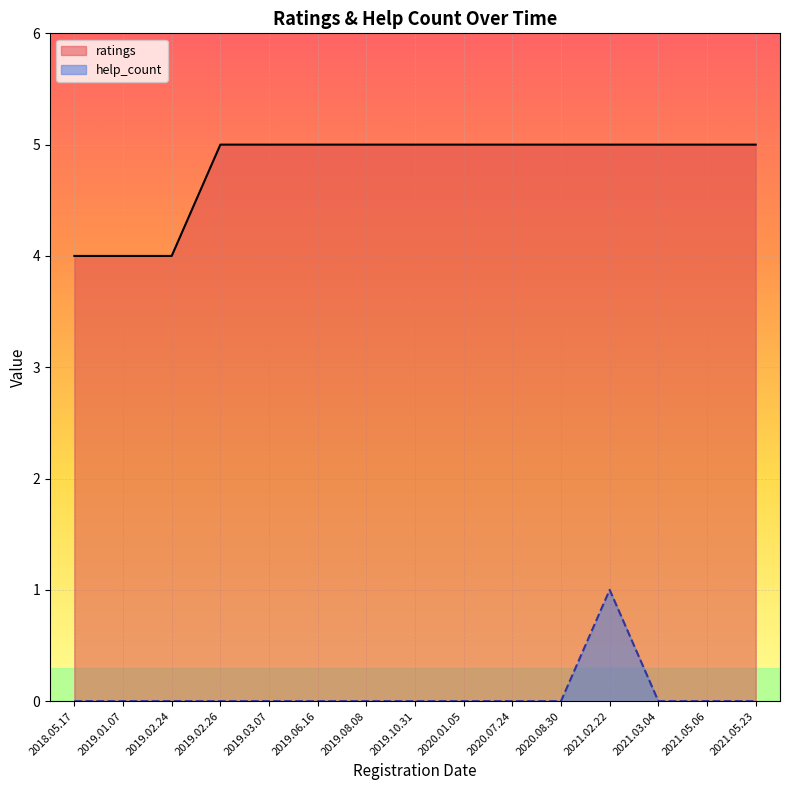

What is the difference between the ratings values at 2019.03.07 and 2019.01.07?

1